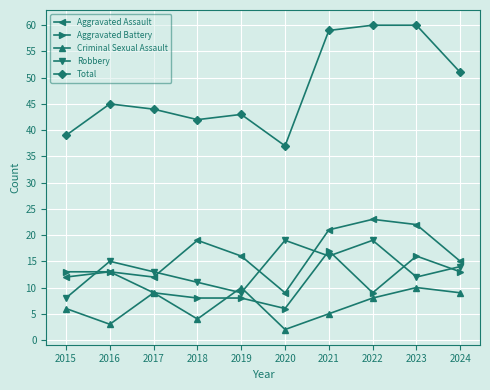

How many data points in Robbery are less than 14?

5